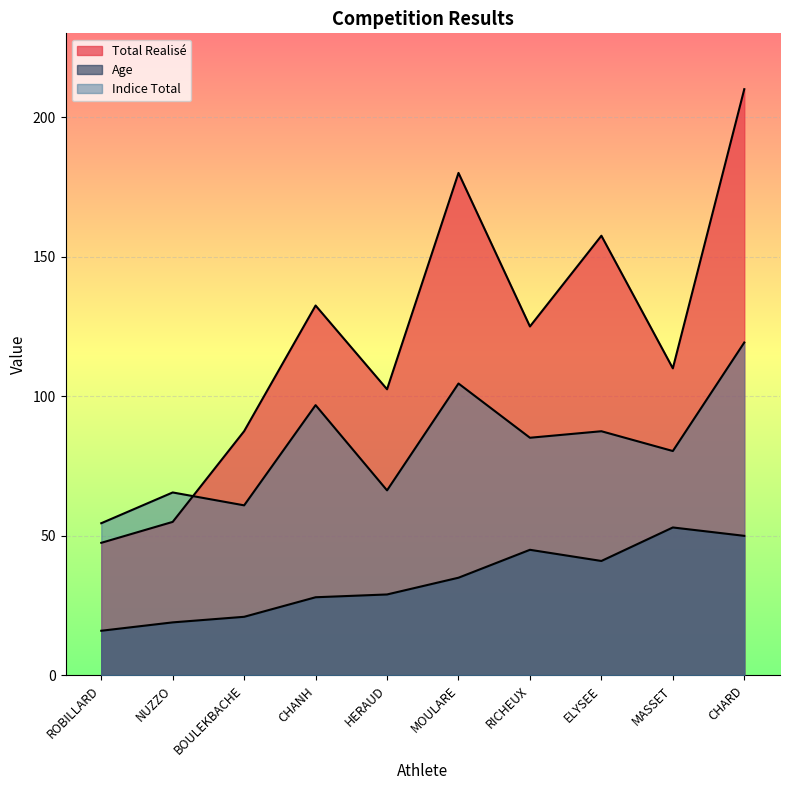

Does the chart display data point markers on the line(s)?

No